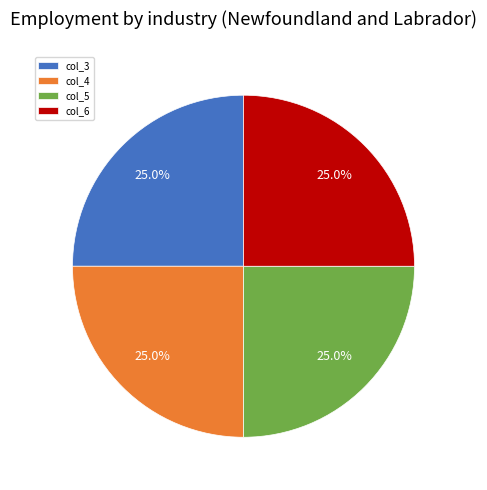

What portion of the pie excludes col_5?

75.0%